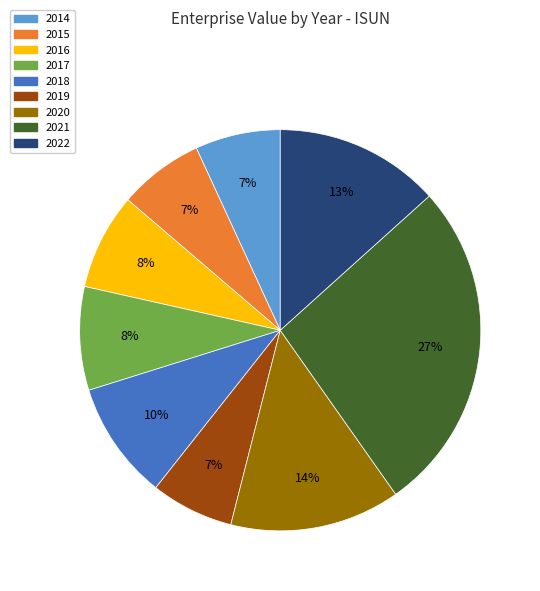

What percentage is the 2015 slice, to the nearest percent?

7%